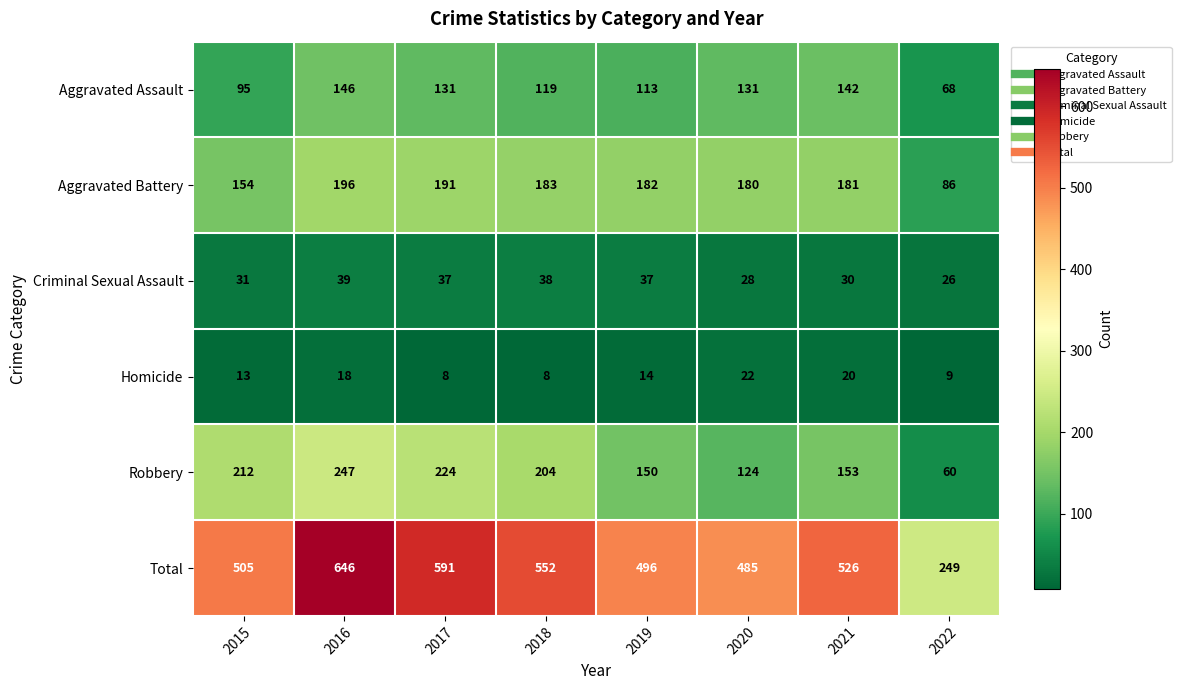

What is the difference between the highest and lowest values at 2015?

492